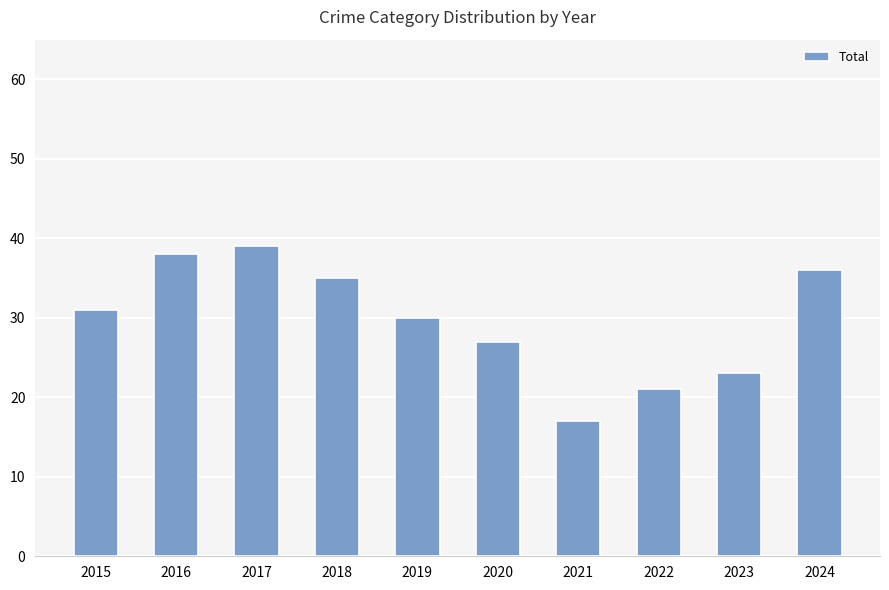

Reading right to left, list all the values displayed in this chart.

2024=36	2023=23	2022=21	2021=17	2020=27	2019=30	2018=35	2017=39	2016=38	2015=31